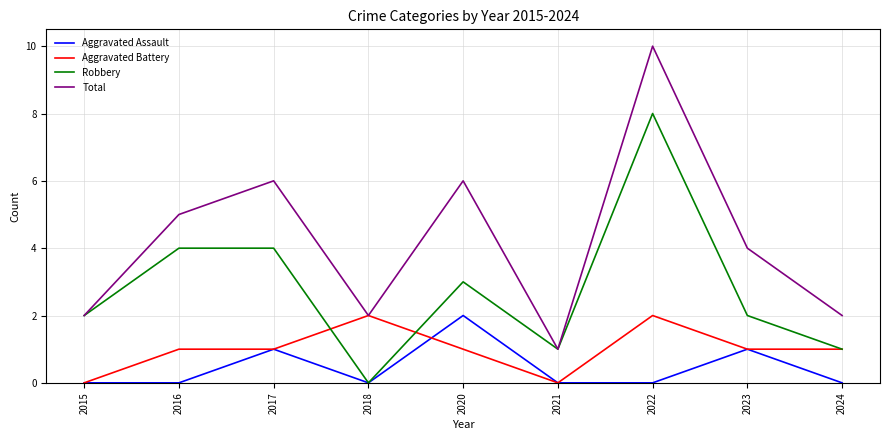

True or false: Total and Aggravated Assault cross at least once.

False